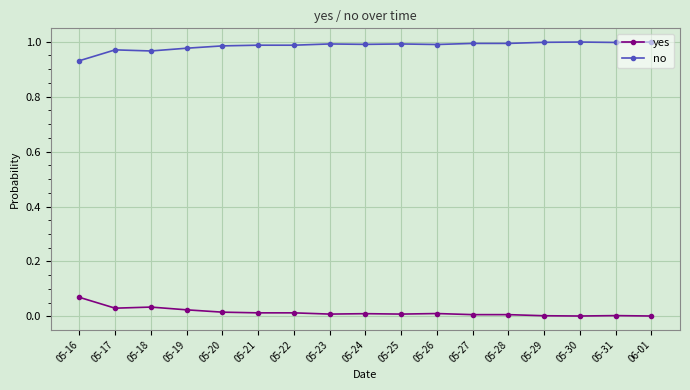

List the series in order of their overall mean, lowest first.

yes, no